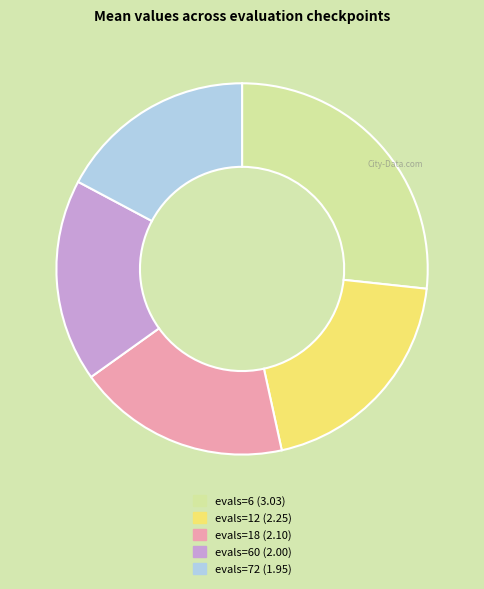

Is there any slice that represents more than half of the pie?

No